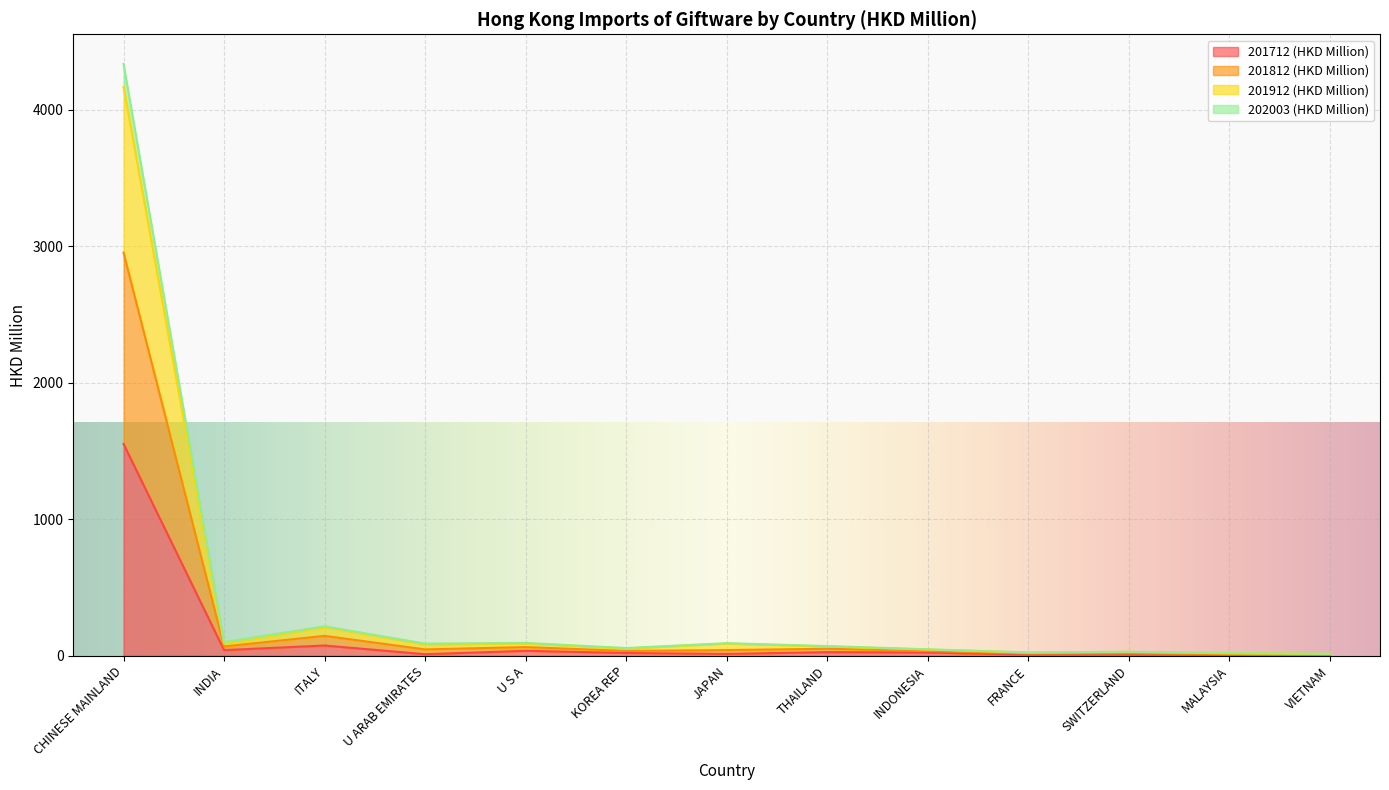

What is the difference between the 201712 (HKD Million) values at THAILAND and MALAYSIA?

20.6